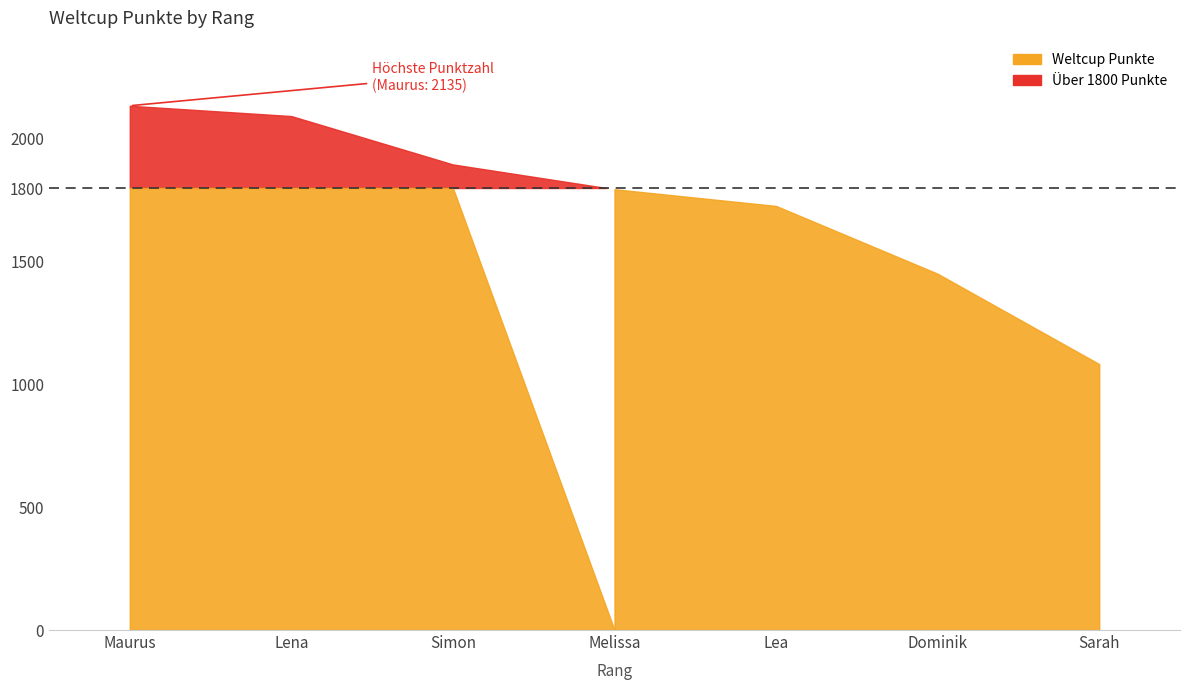

What is the change in value from Lena to Sarah?

-1010